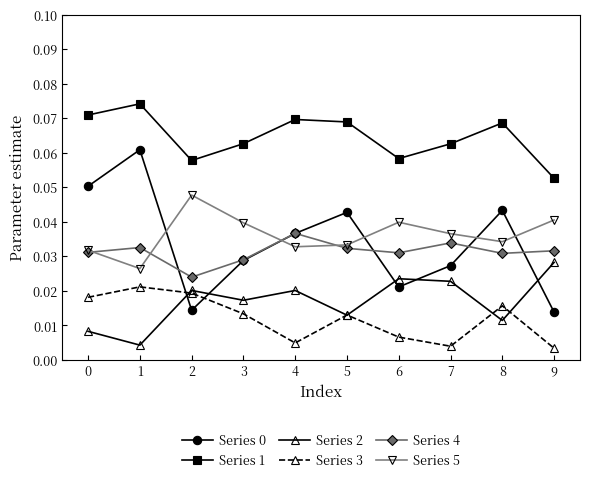

True or false: Series 4 and Series 2 intersect in this chart.

False